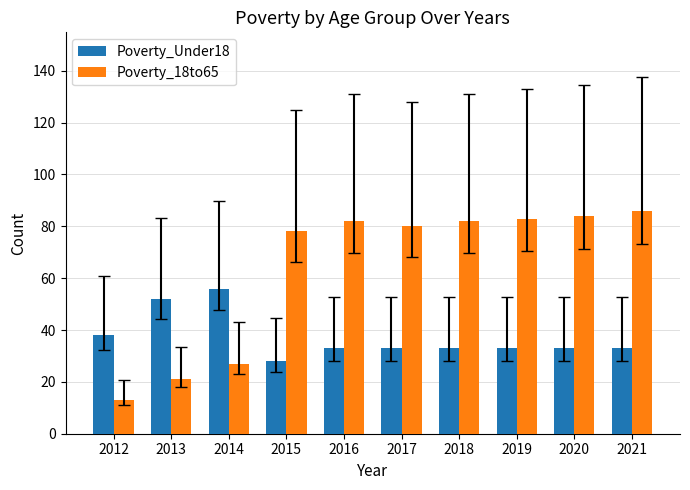

At which label does Poverty_Under18 first exceed 33?

2012